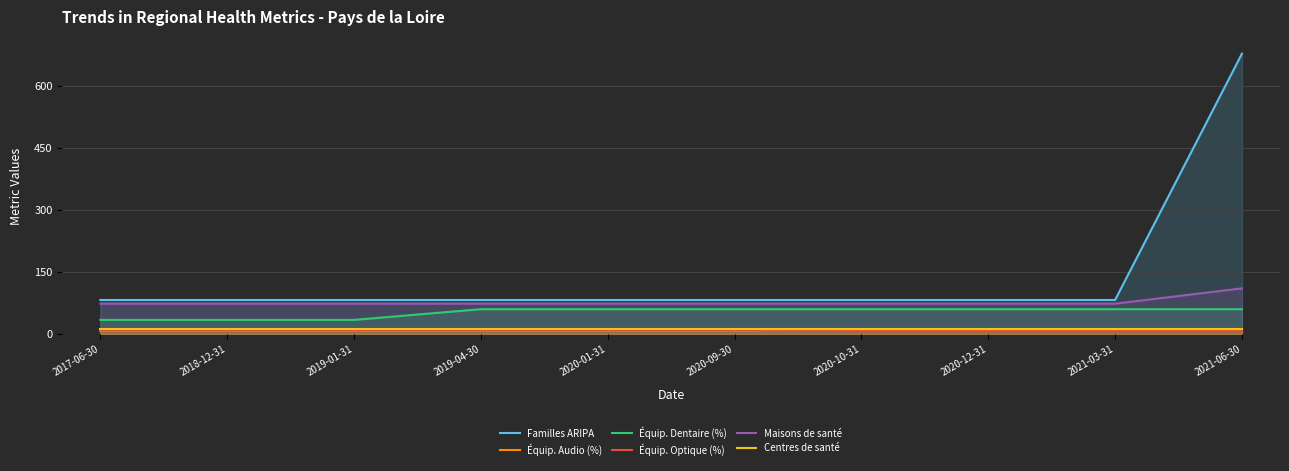

True or false: Équip. Audio (%) has a value of 1.6 at 2021-03-31.

False